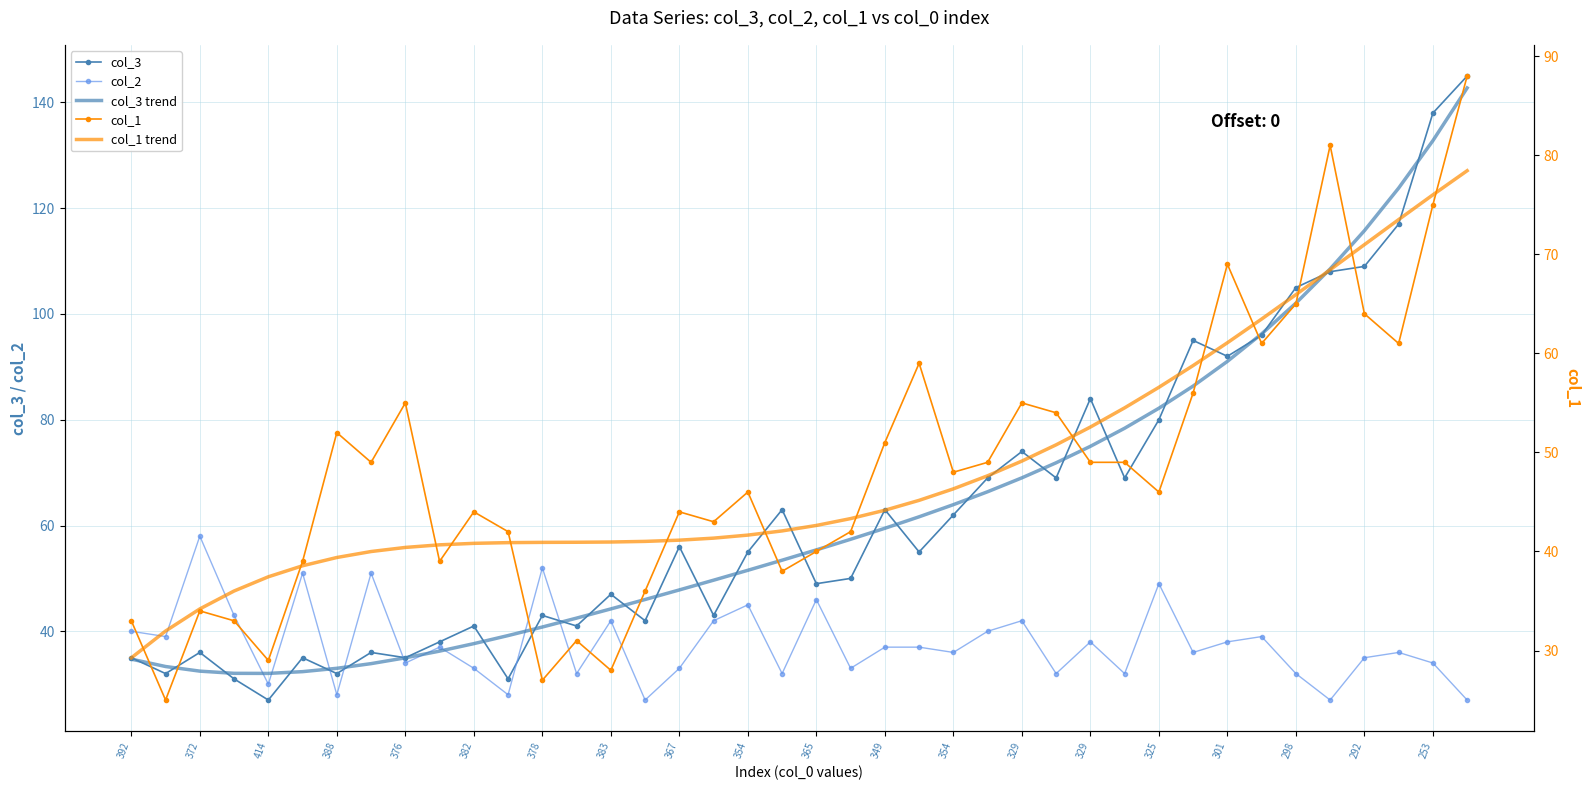

Which category has the highest value across all series?

39